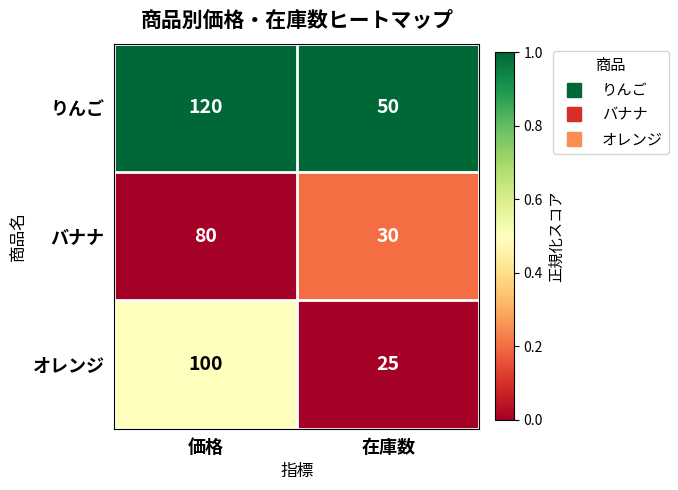

What is the maximum value for オレンジ?

100